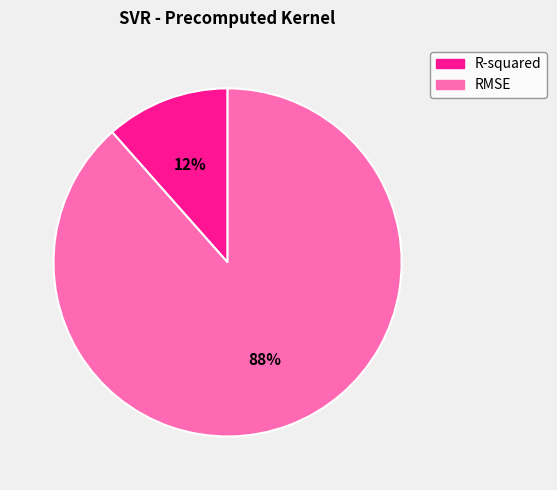

Which has a higher value, R-squared or RMSE?

RMSE